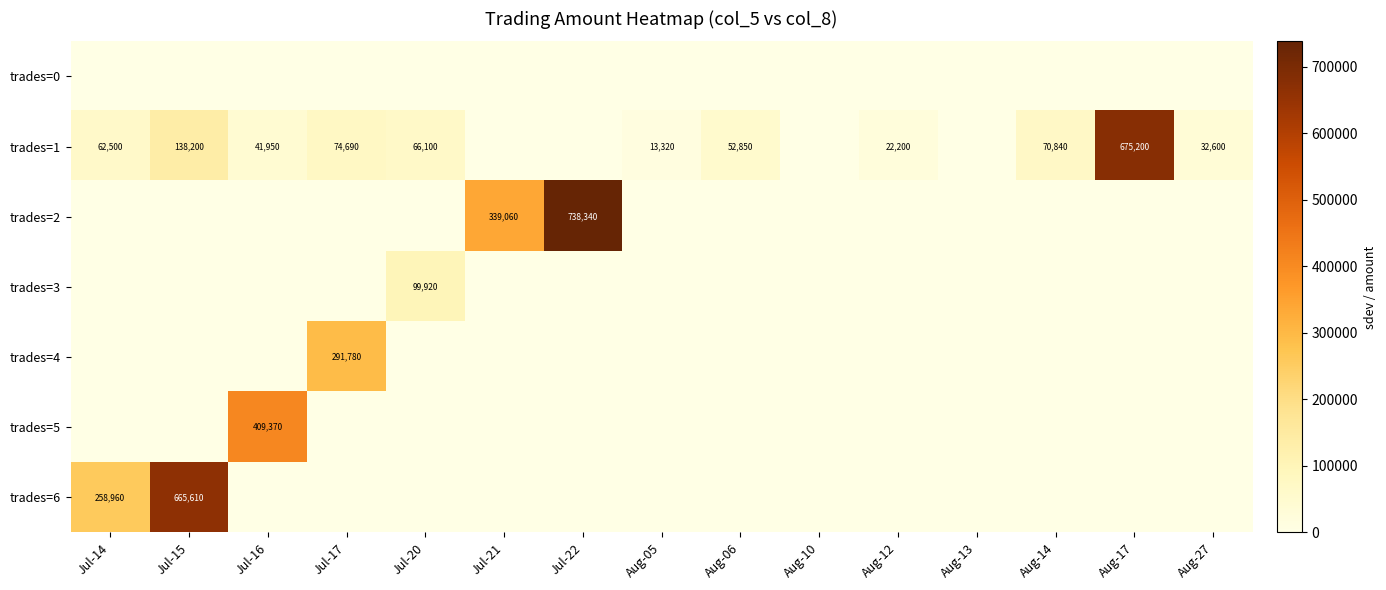

The value of trades=2 at Jul-22 is 738340. True or false?

True